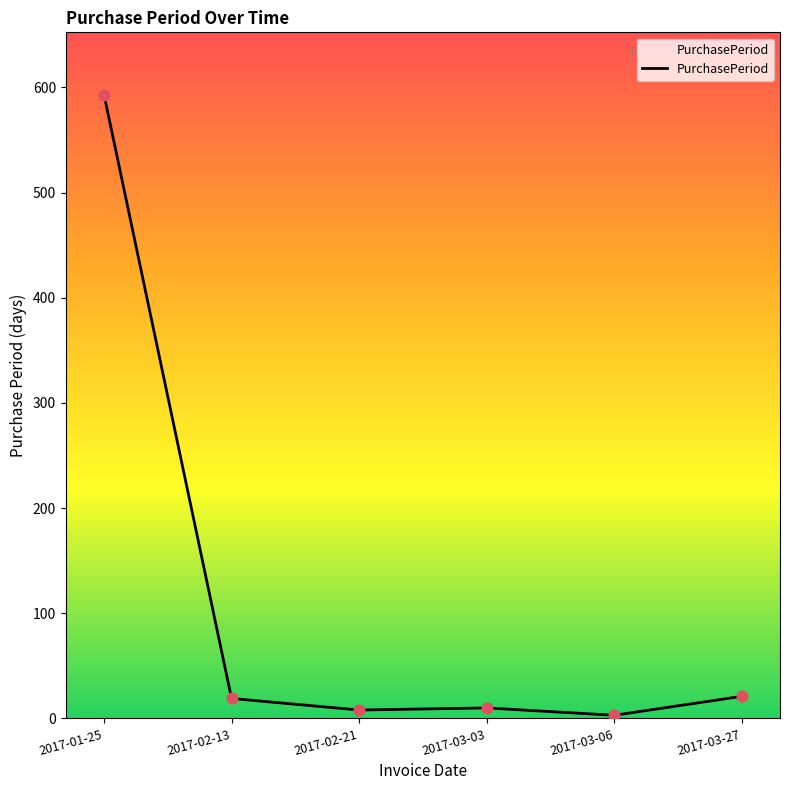

Approximately how many times larger is the value at 2017-01-25 compared to 2017-03-03?

59.3